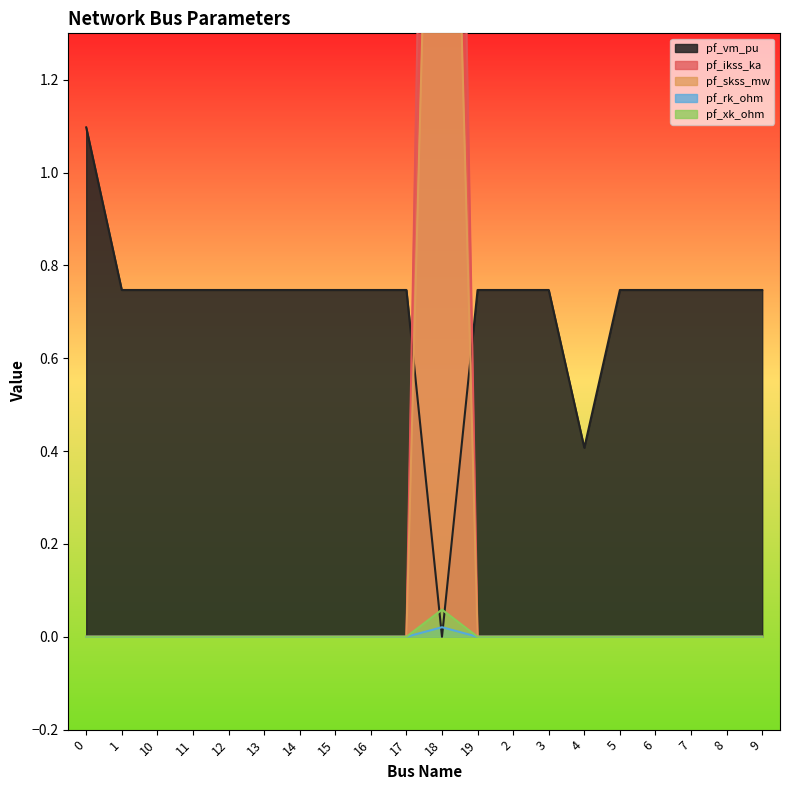

Is it true that pf_xk_ohm equals 0.0 at 11?

True